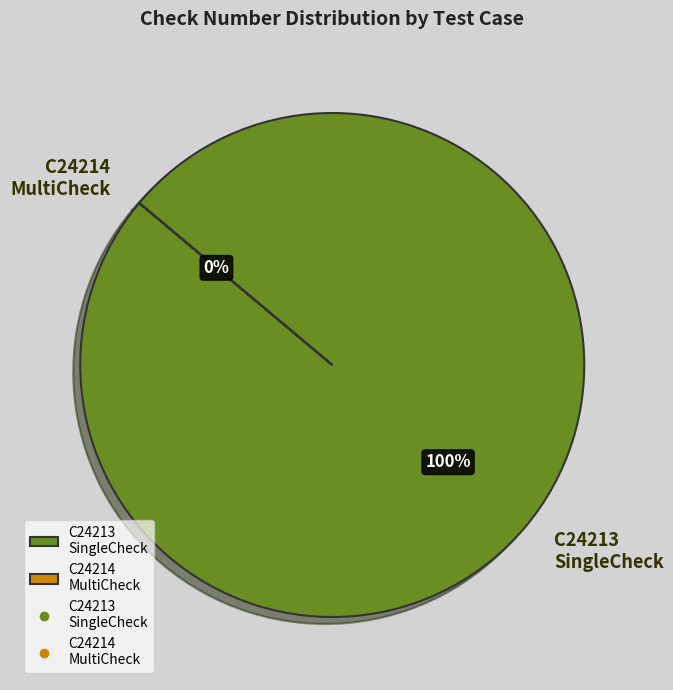

To the nearest percent, what is the difference between the largest and smallest slice percentages?

100%